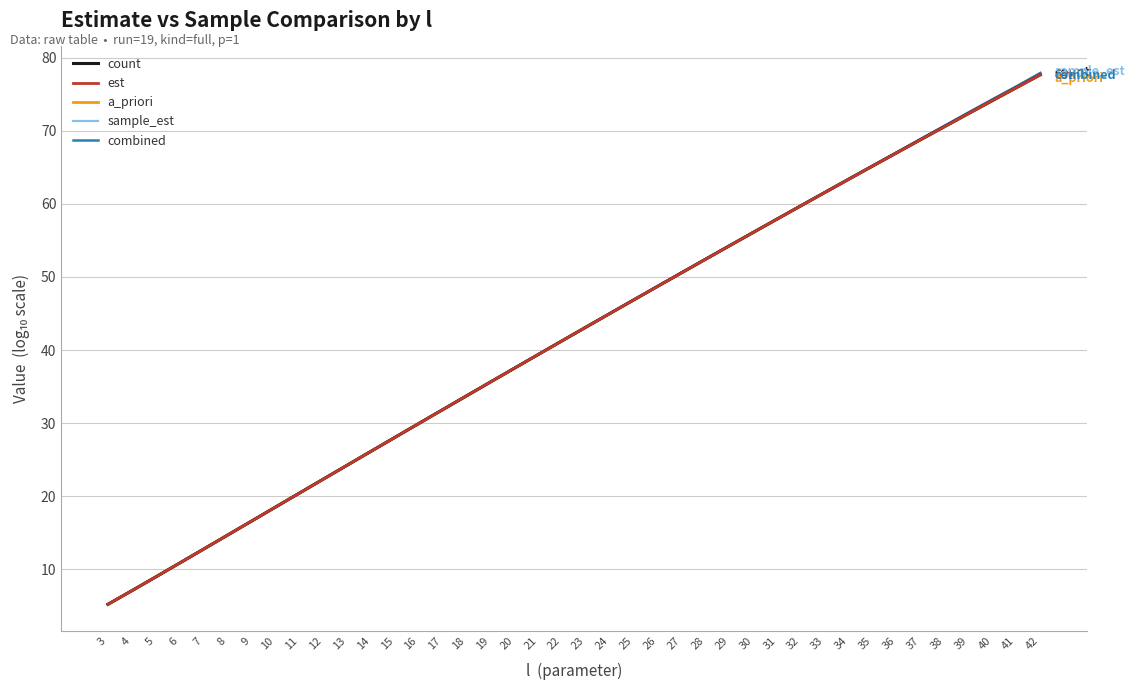

True or false: est has a value of 33.7 at 18.

True